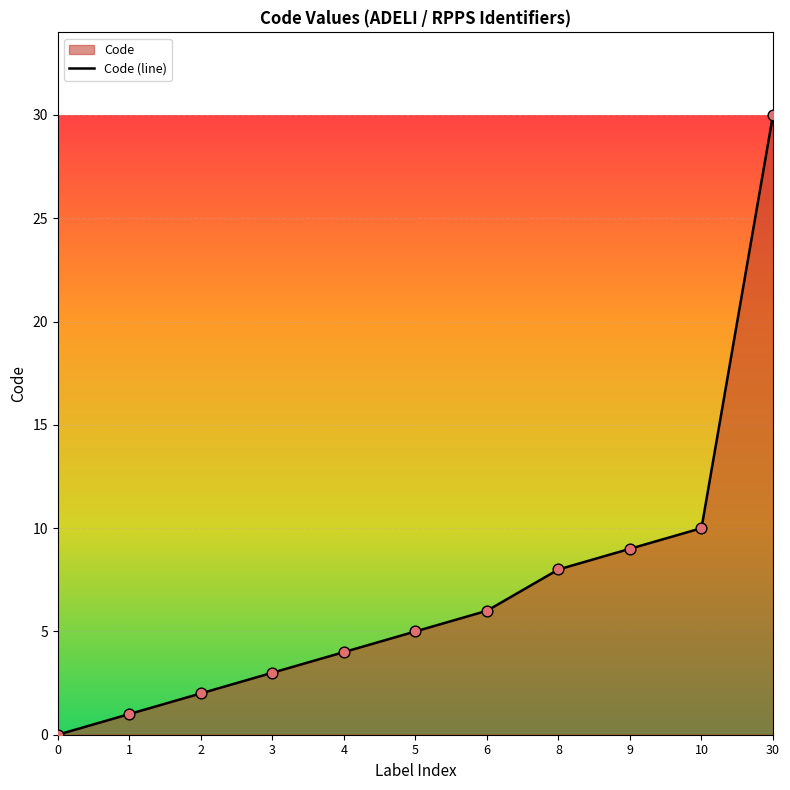

What is the change in value from 1 to 30?

+29